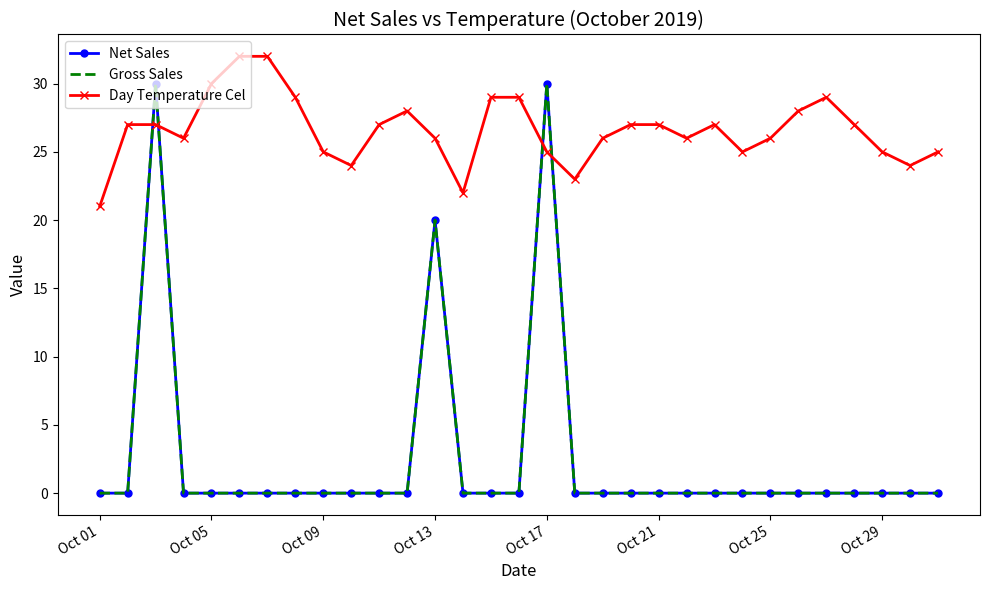

Which series has the widest spread of values?

Net Sales